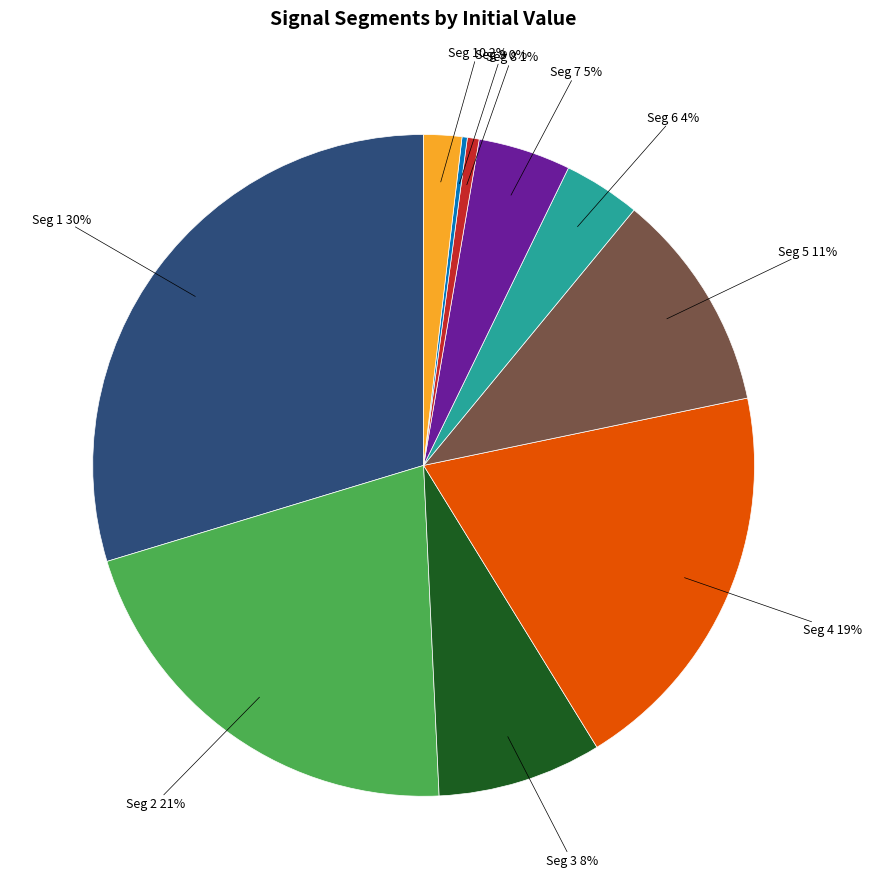

Is there a majority slice in this chart?

No